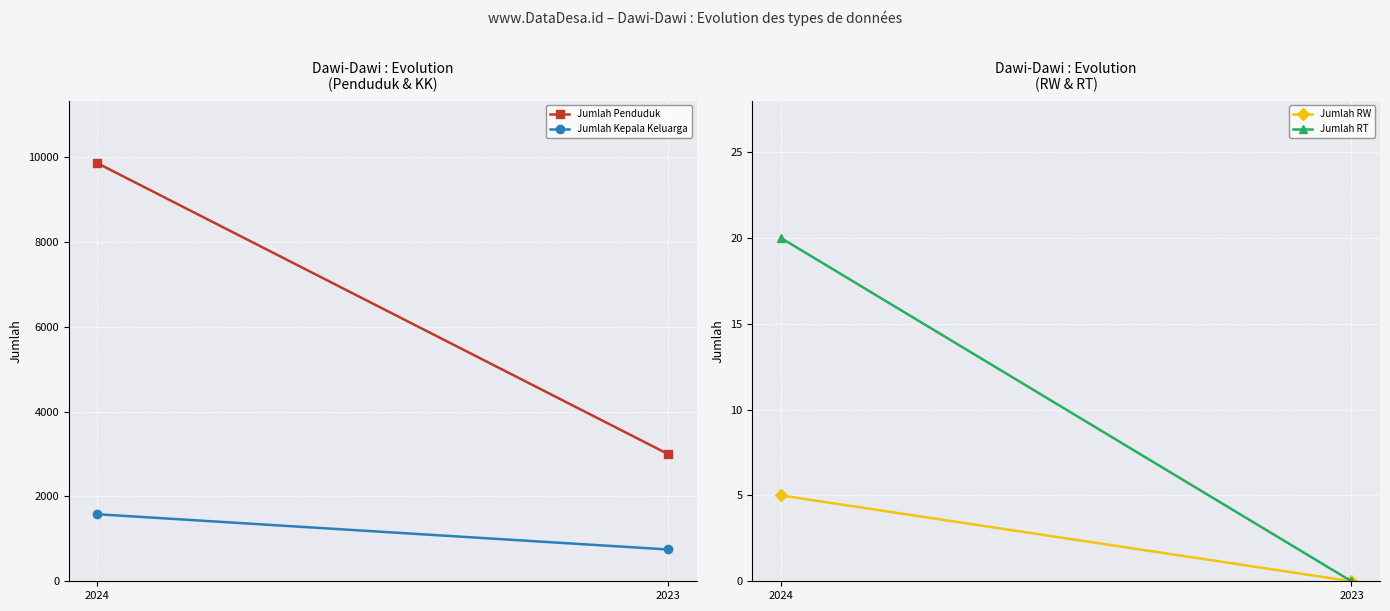

At which label does Jumlah RW reach its peak?

2024